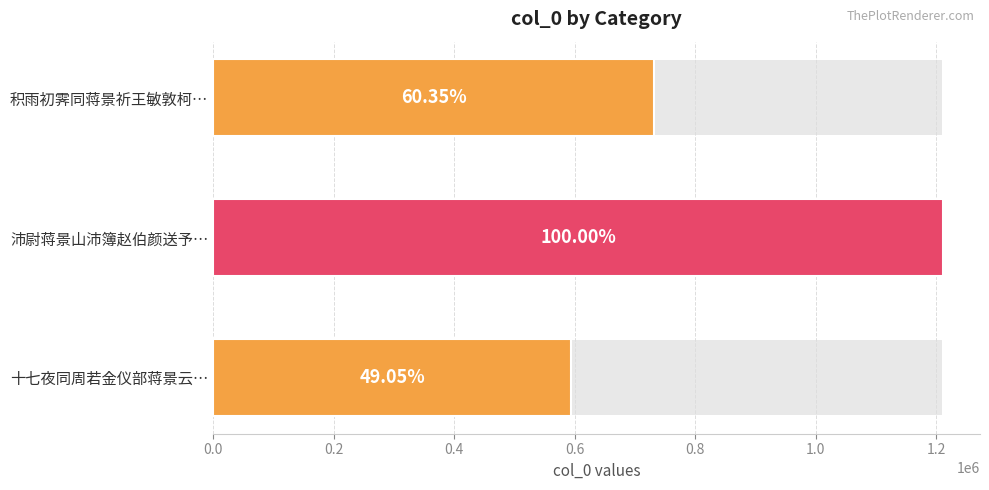

What is the sum of all values?

2537866